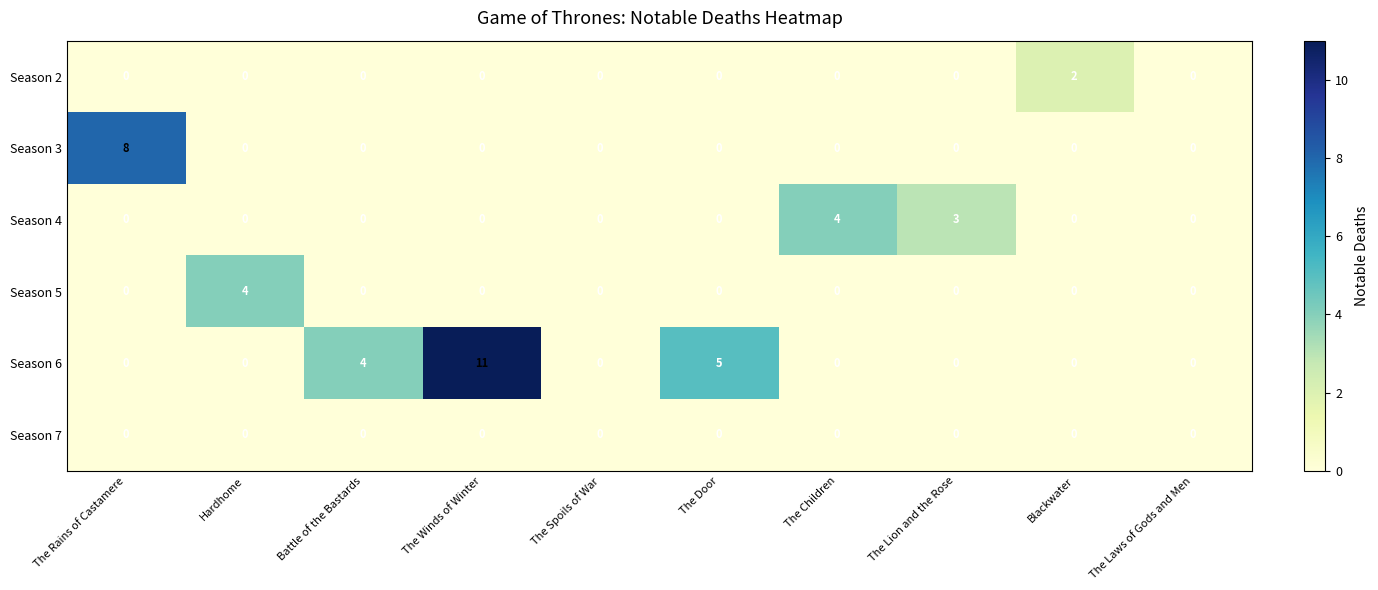

How many Season 3 values are between 0 and 1?

9